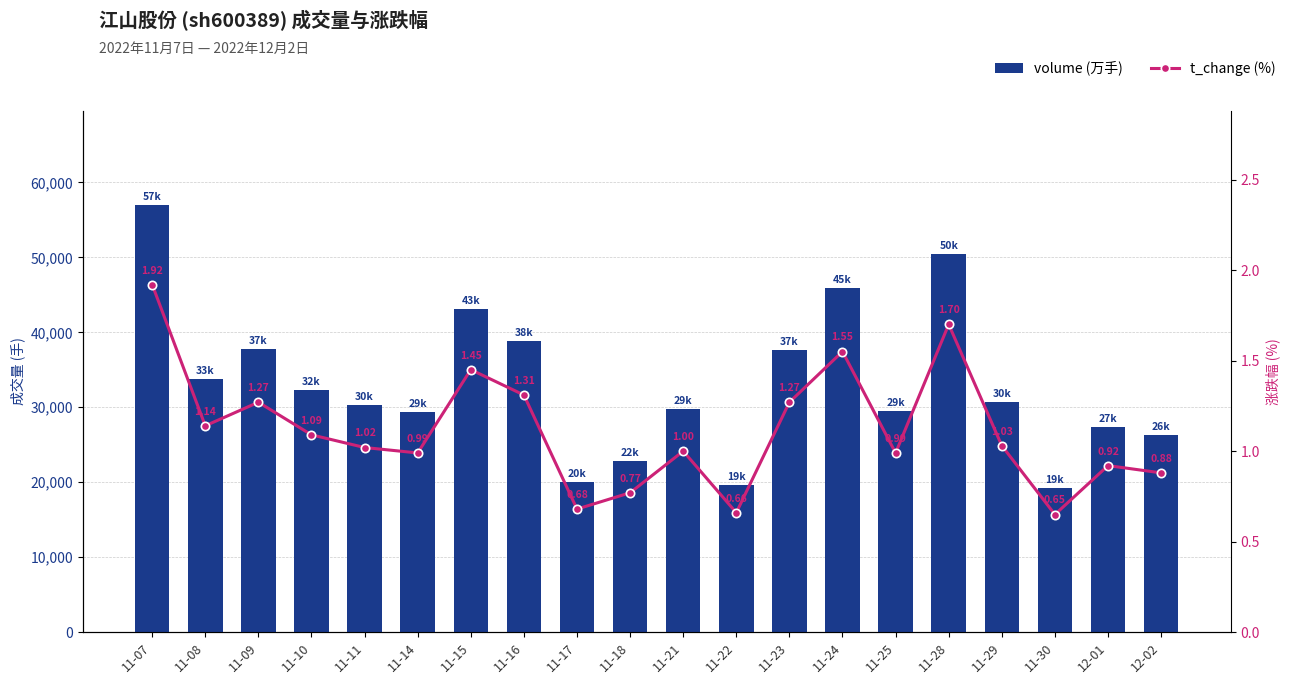

List the series in order of their peak value, highest first.

volume (万手), t_change (%)